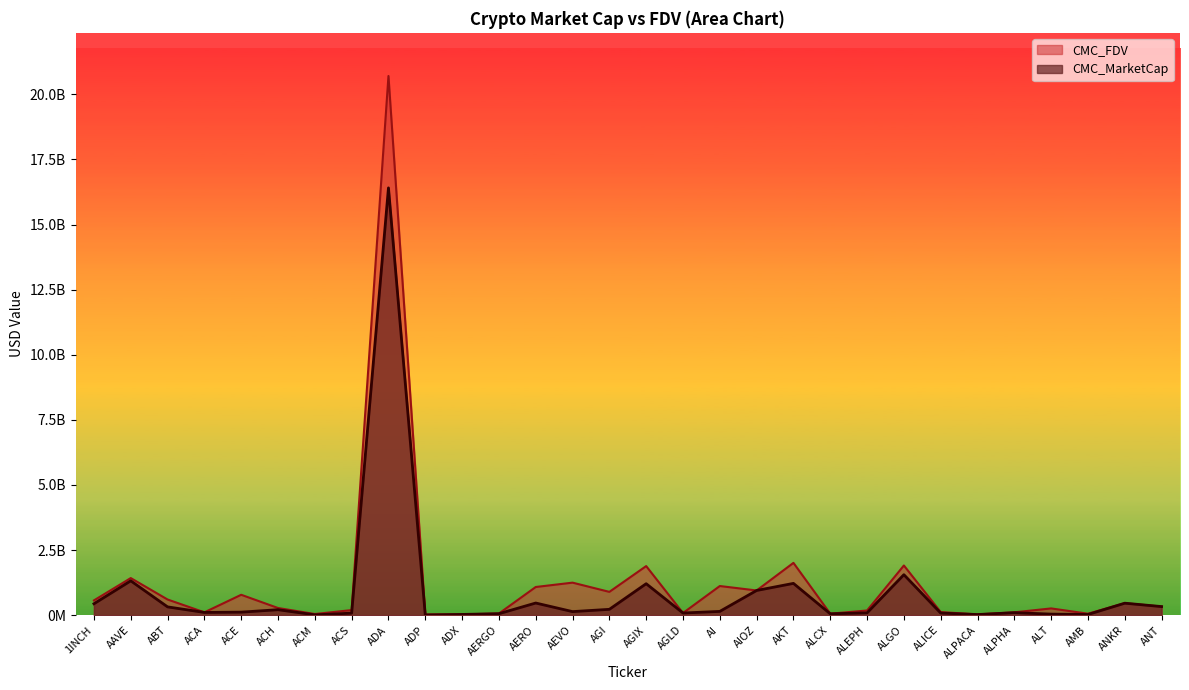

Rank the series at AERO from highest to lowest value.

CMC_FDV, CMC_MarketCap